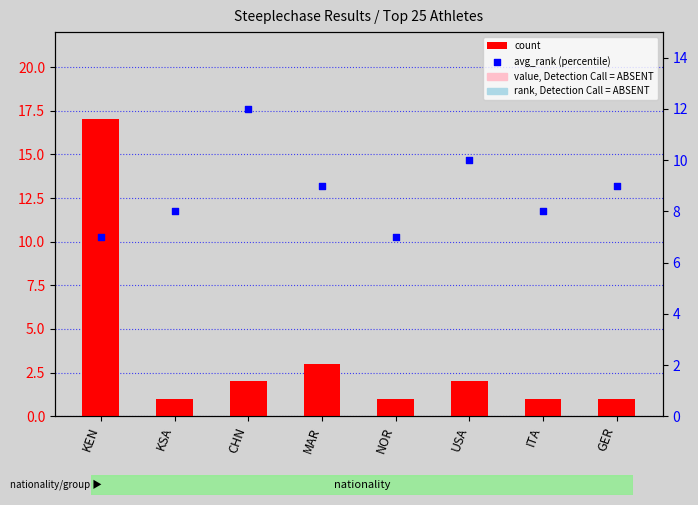

What are all the series names shown in the legend?

count, avg_rank (percentile)